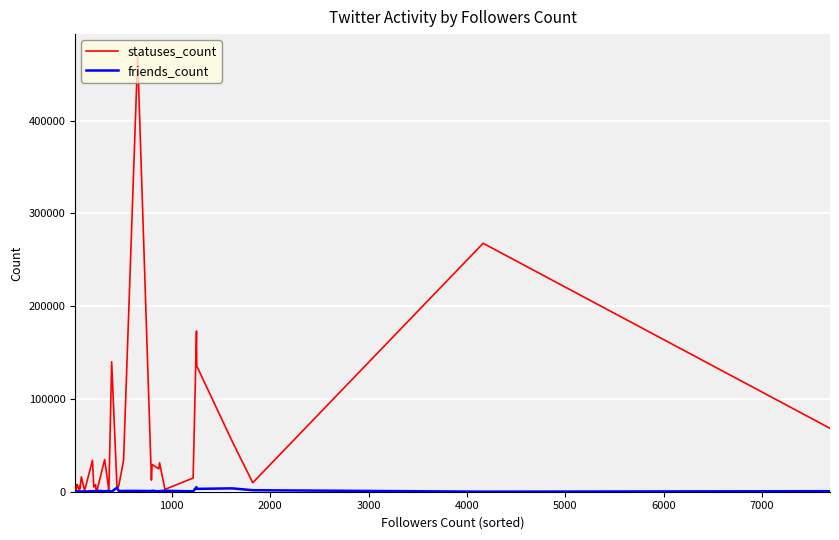

After their last crossing, which series has the higher values: friends_count or statuses_count?

statuses_count